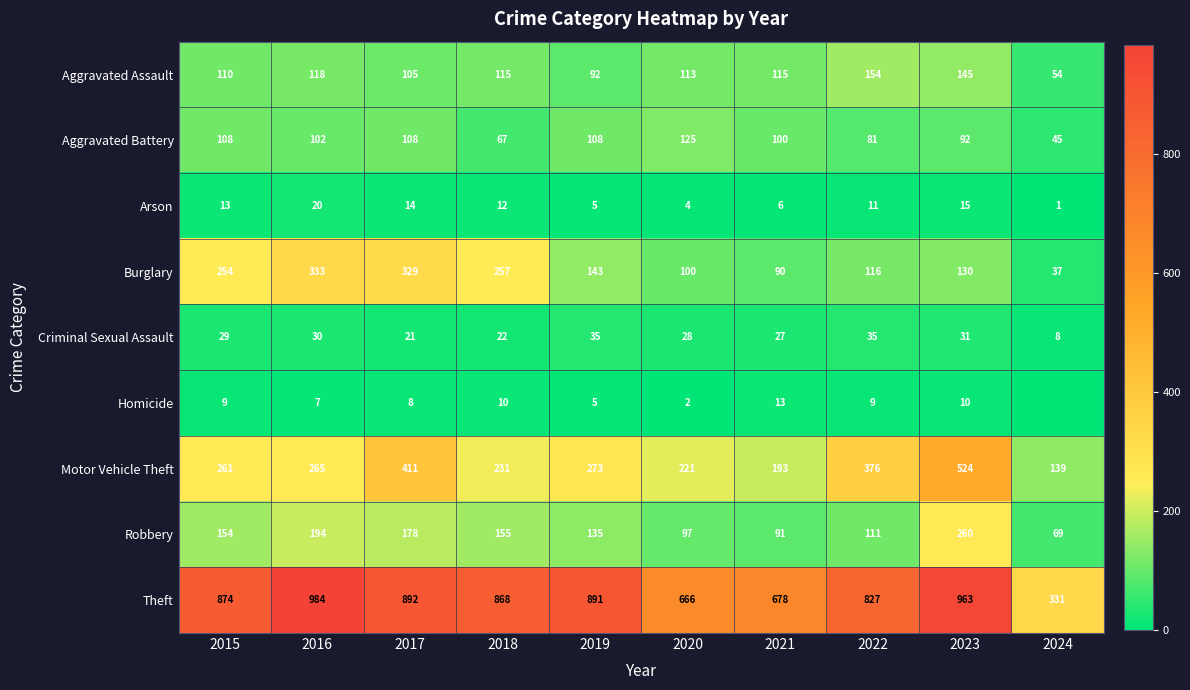

What is the total value across all series at 2022?

1720